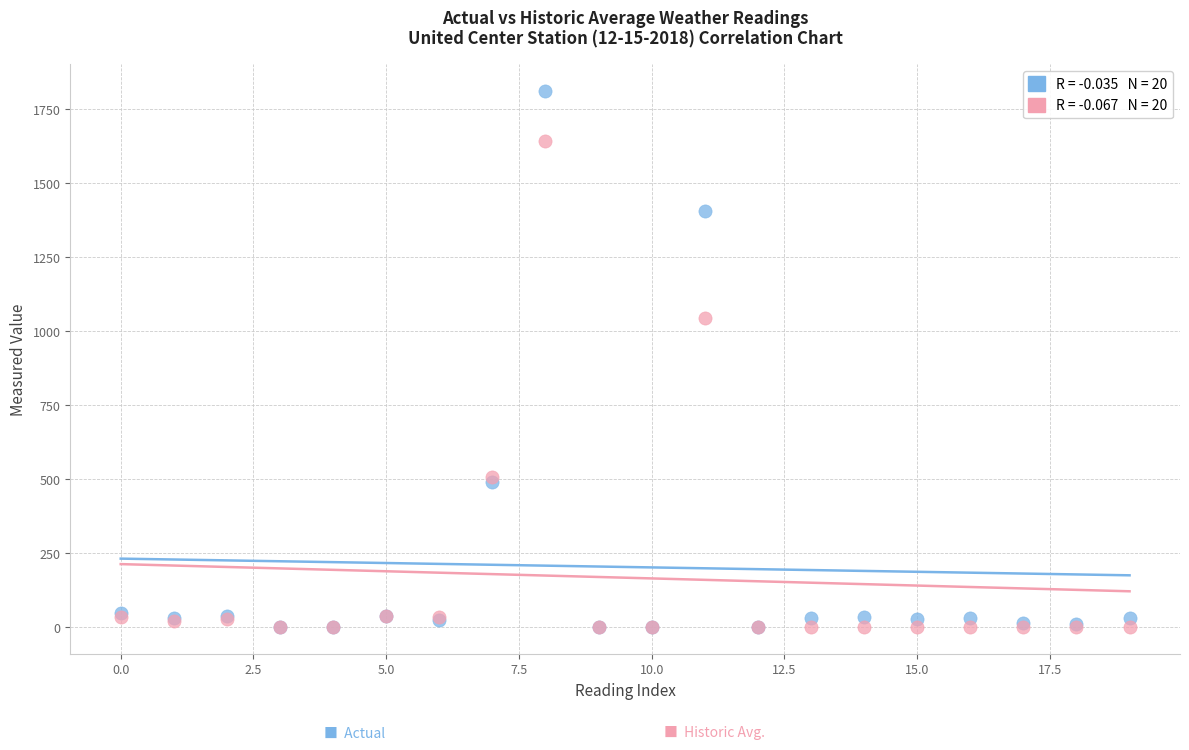

Across all series, what Y value is closest to 906?

1045.0